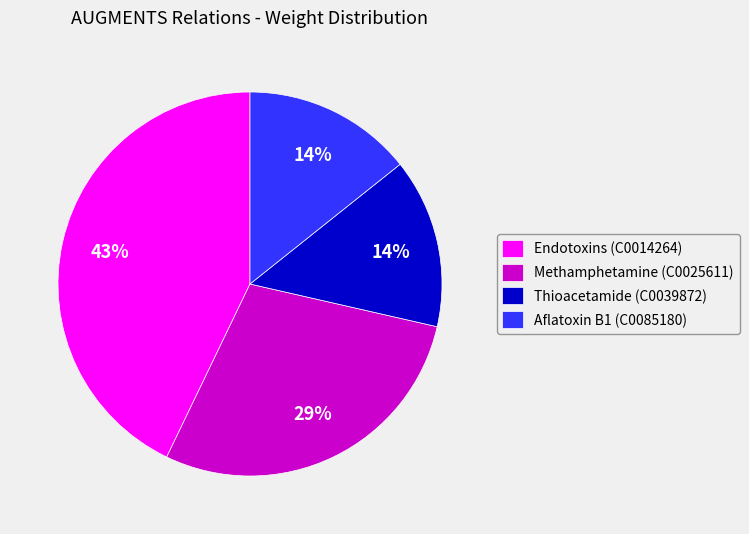

Does Thioacetamide (C0039872) account for over 50% of the chart?

No